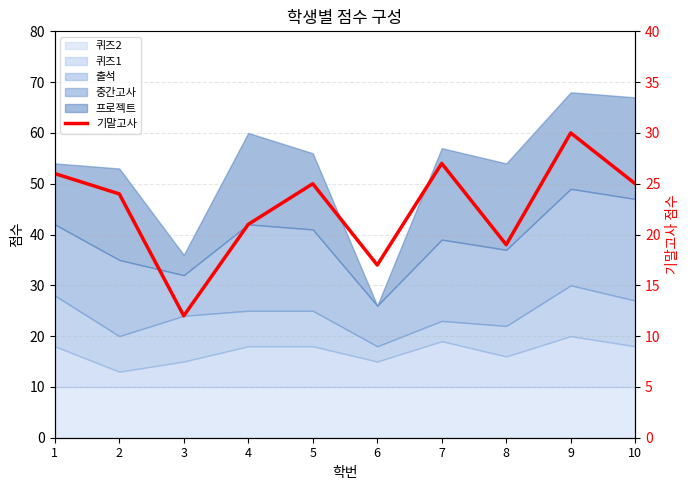

Which label corresponds to the smallest value in the chart?

3